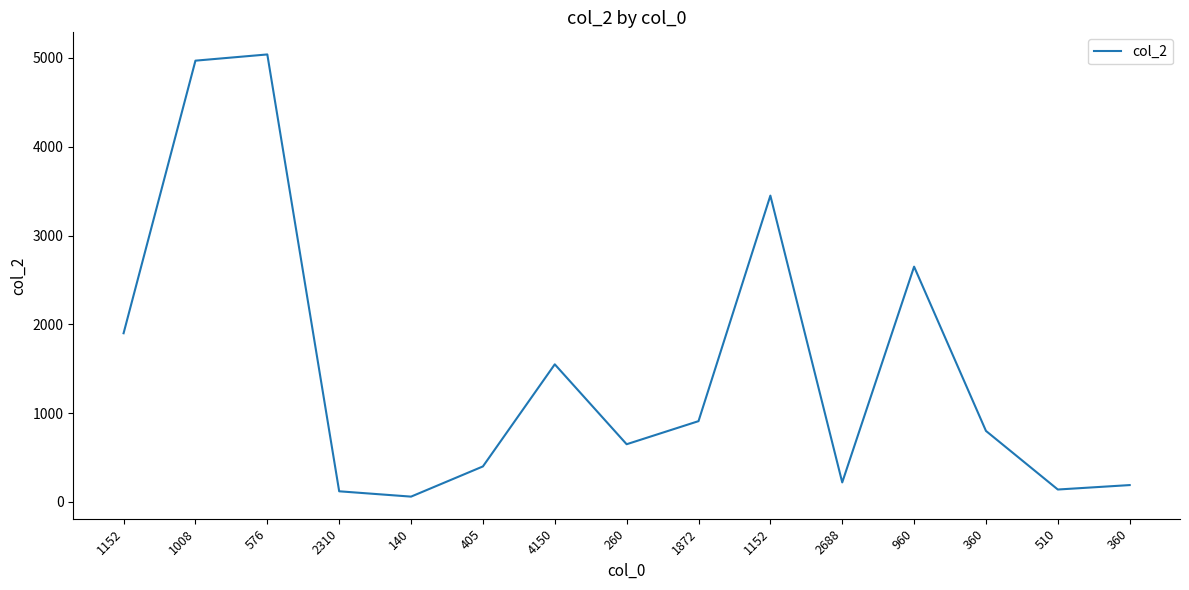

Rank the categories by value from lowest to highest.

140, 2310, 510, 360, 2688, 405, 260, 360, 1872, 4150, 1152, 960, 1152, 1008, 576